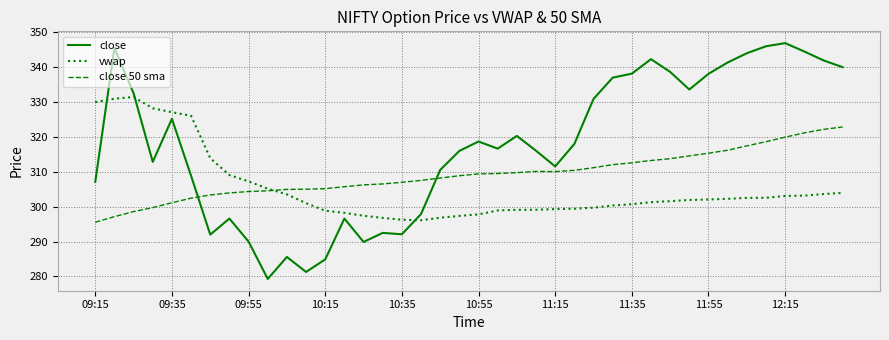

What is the maximum value shown in the chart?

346.9